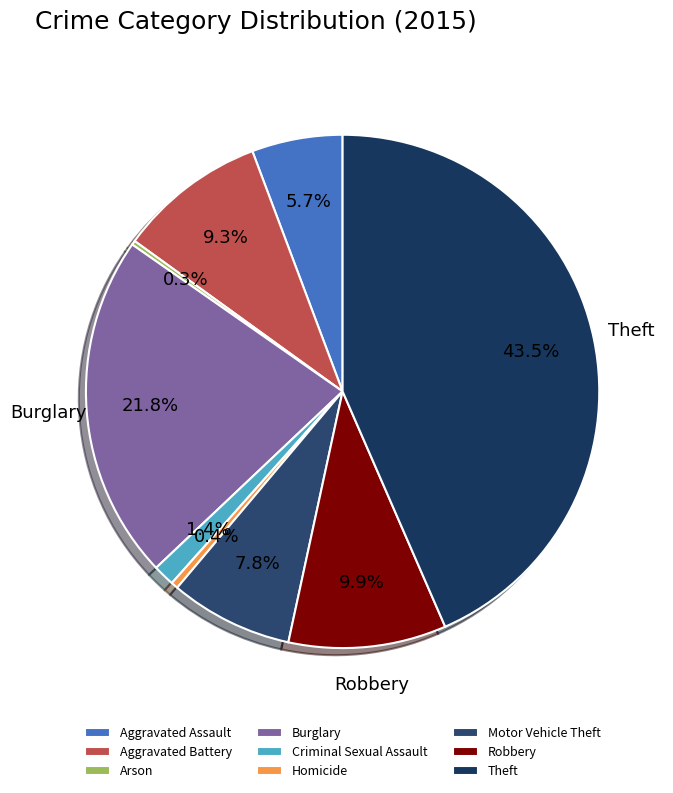

Which category has the biggest portion of the pie?

Theft